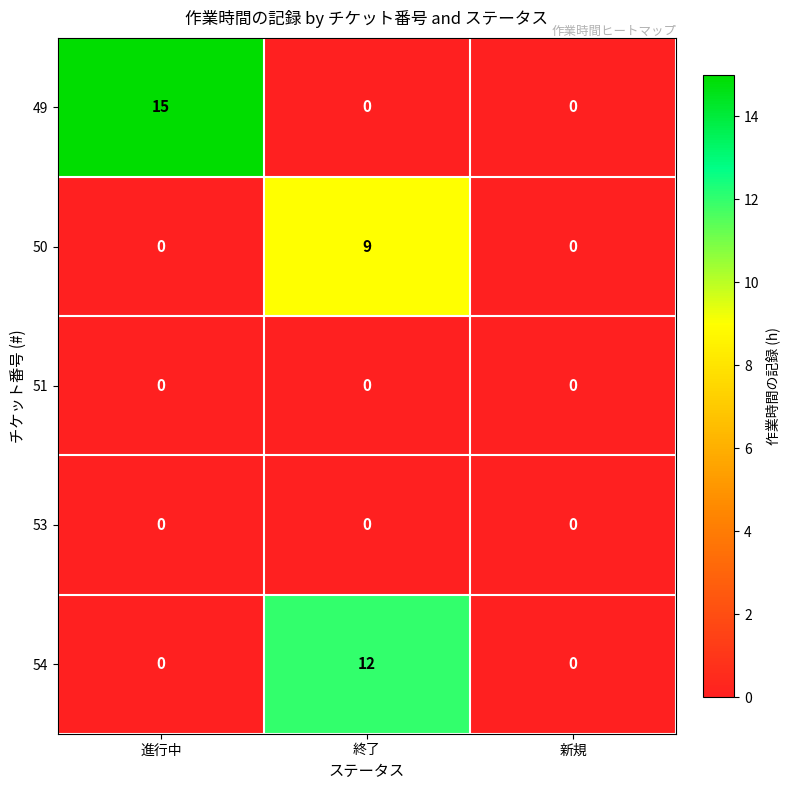

Reading left to right, transcribe all the data shown in this chart.

49: 15	0	0
50: 0	9	0
51: 0	0	0
53: 0	0	0
54: 0	12	0